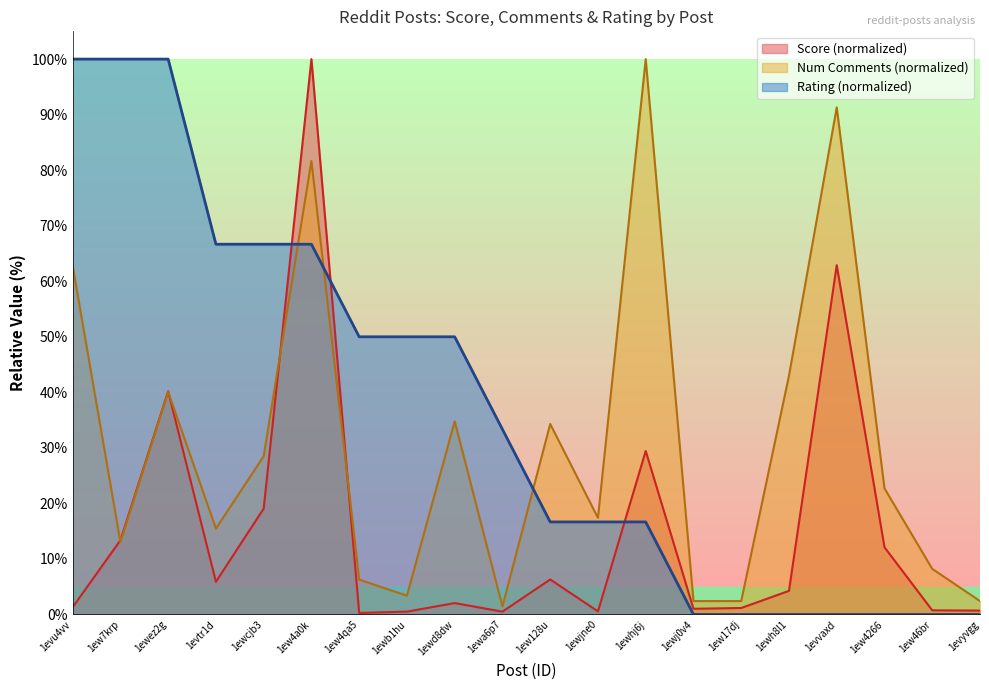

What is the sum of the Num Comments values at 1ew128u and 1ew4qa5?

40.6